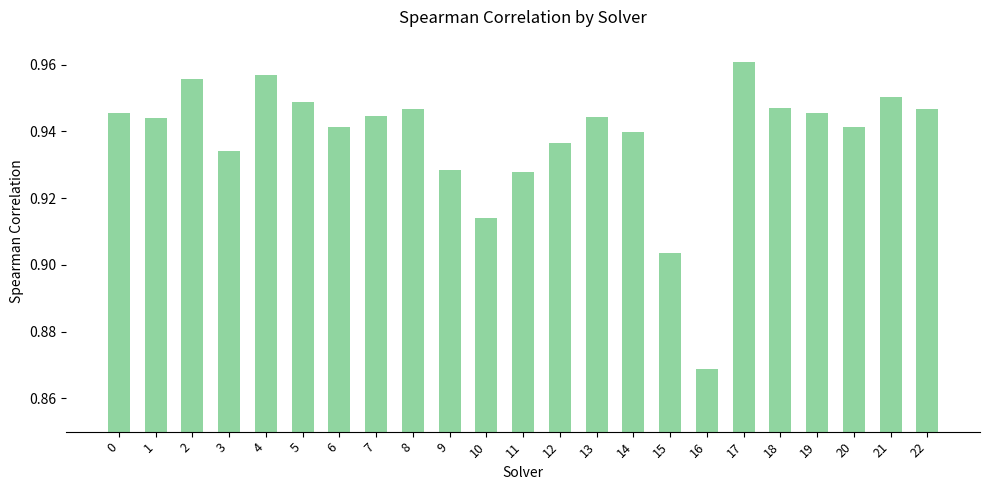

What is the sum of all values?

21.6